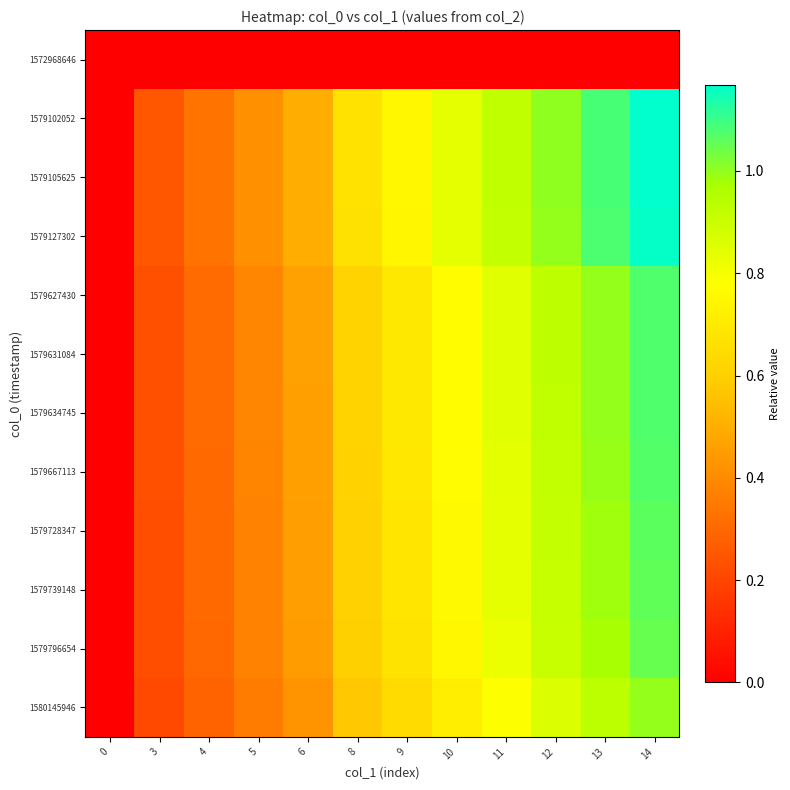

Reading left to right, extract all data points from this chart.

1572968646: 0=0.0	3=0.0	4=0.0	5=0.0	6=0.0	8=0.0	9=0.0	10=0.0	11=0.0	12=0.0	13=0.0	14=0.0
1579102052: 0=0.0	3=0.3	4=0.3	5=0.4	6=0.5	8=0.7	9=0.8	10=0.8	11=0.9	12=1.0	13=1.1	14=1.2
1579105625: 0=0.0	3=0.3	4=0.3	5=0.4	6=0.5	8=0.7	9=0.8	10=0.8	11=0.9	12=1.0	13=1.1	14=1.2
1579127302: 0=0.0	3=0.2	4=0.3	5=0.4	6=0.5	8=0.7	9=0.7	10=0.8	11=0.9	12=1.0	13=1.1	14=1.2
1579627430: 0=0.0	3=0.2	4=0.3	5=0.4	6=0.5	8=0.6	9=0.7	10=0.8	11=0.8	12=0.9	13=1.0	14=1.1
1579631084: 0=0.0	3=0.2	4=0.3	5=0.4	6=0.5	8=0.6	9=0.7	10=0.8	11=0.8	12=0.9	13=1.0	14=1.1
1579634745: 0=0.0	3=0.2	4=0.3	5=0.4	6=0.5	8=0.6	9=0.7	10=0.8	11=0.8	12=0.9	13=1.0	14=1.1
1579667113: 0=0.0	3=0.2	4=0.3	5=0.4	6=0.5	8=0.6	9=0.7	10=0.8	11=0.8	12=0.9	13=1.0	14=1.1
1579728347: 0=0.0	3=0.2	4=0.3	5=0.4	6=0.5	8=0.6	9=0.7	10=0.8	11=0.8	12=0.9	13=1.0	14=1.1
1579739148: 0=0.0	3=0.2	4=0.3	5=0.4	6=0.5	8=0.6	9=0.7	10=0.8	11=0.8	12=0.9	13=1.0	14=1.1
1579796654: 0=0.0	3=0.2	4=0.3	5=0.4	6=0.5	8=0.6	9=0.7	10=0.8	11=0.8	12=0.9	13=1.0	14=1.1
1580145946: 0=0.0	3=0.2	4=0.3	5=0.4	6=0.4	8=0.6	9=0.6	10=0.7	11=0.8	12=0.9	13=0.9	14=1.0